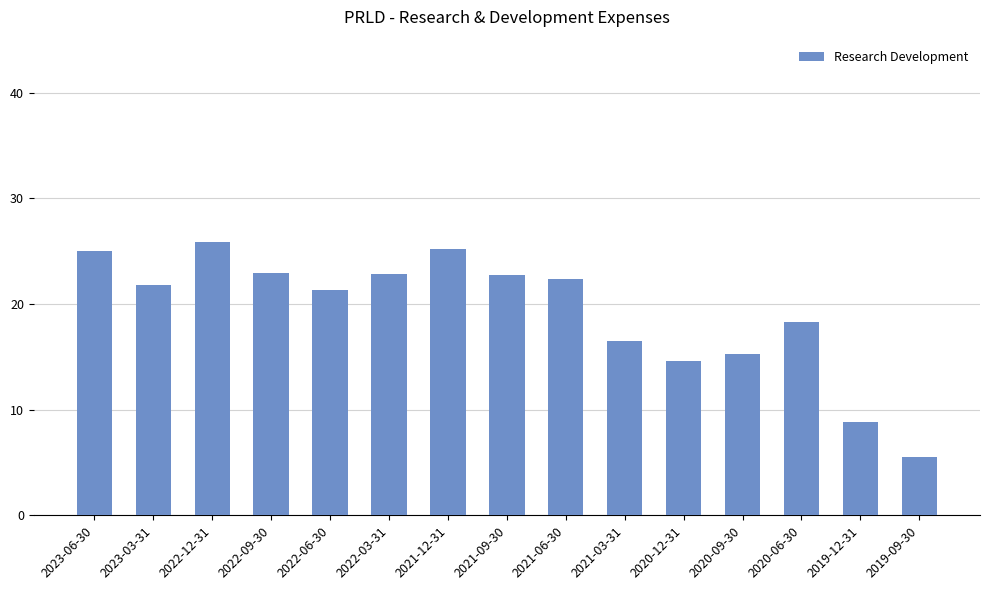

Does the chart contain any negative values?

No